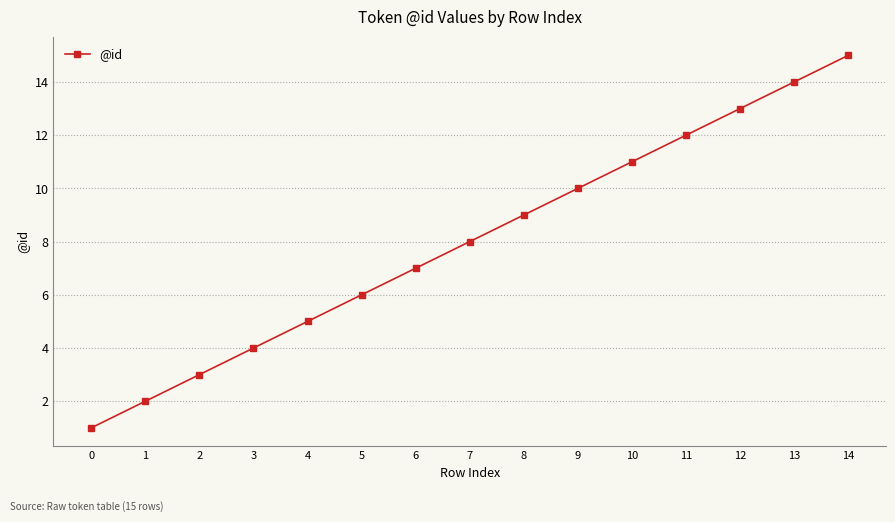

What is the value of the 1st point from the left?

1